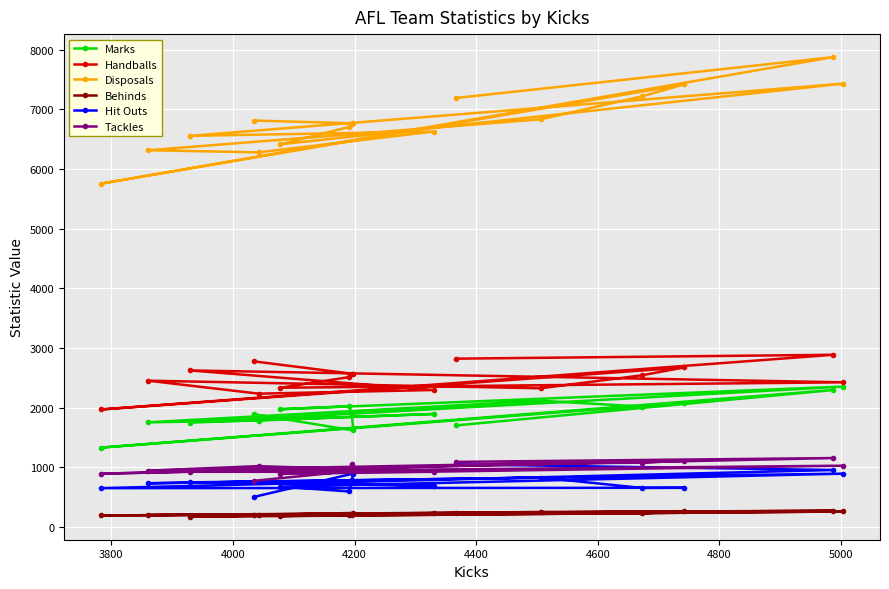

What is the value of the Marks point at the 10th from the left?

1895